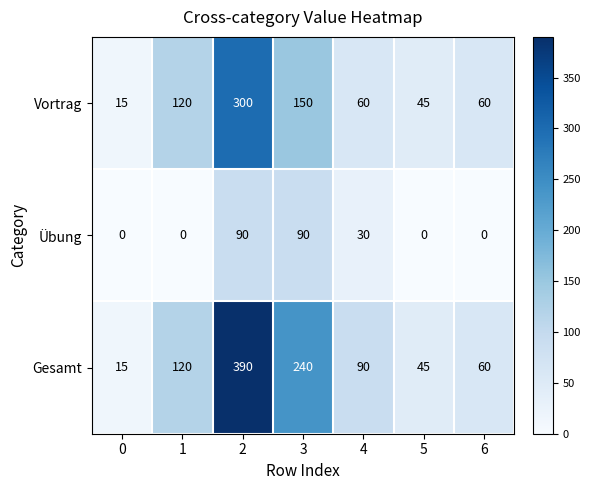

What is the approximate value of Übung at 4, to the nearest 10?

30